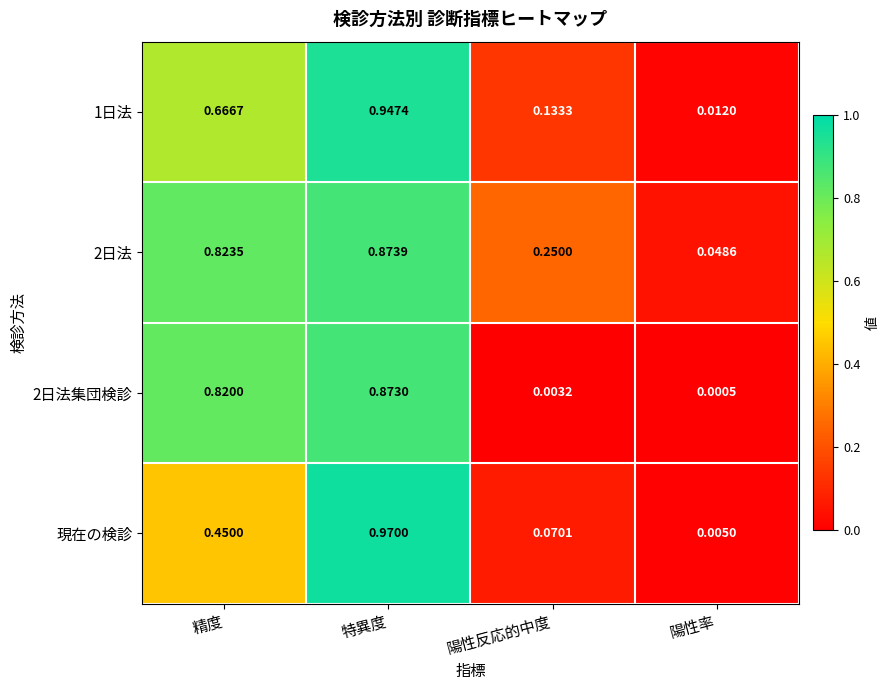

Rank the series by their maximum value, from highest to lowest.

現在の検診, 1日法, 2日法, 2日法集団検診